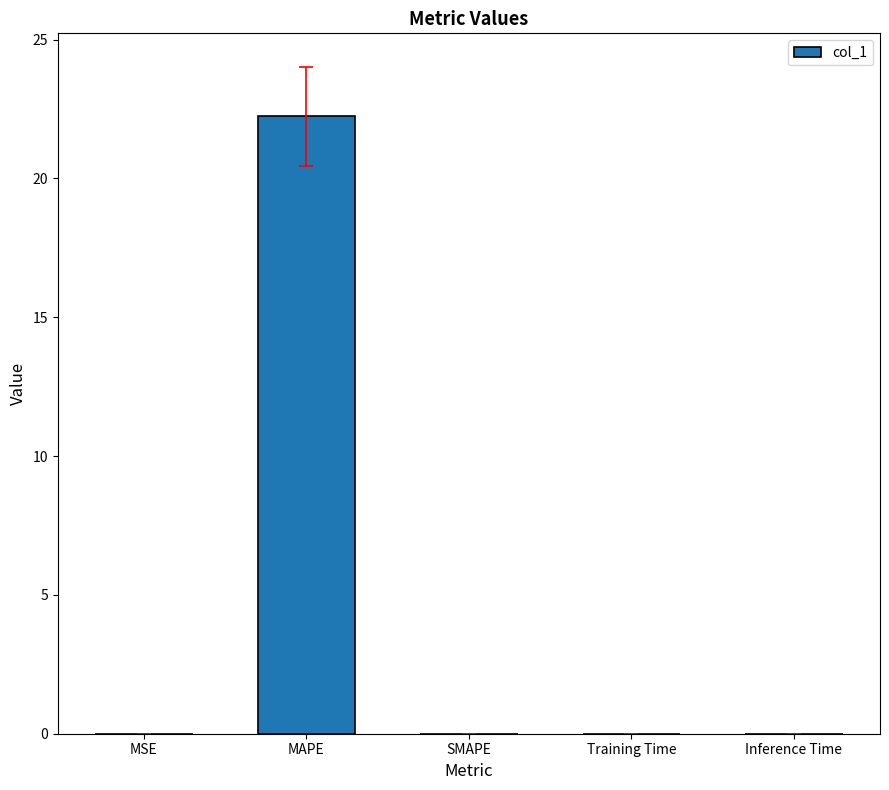

True or false: the data shows 12.9 at SMAPE.

False